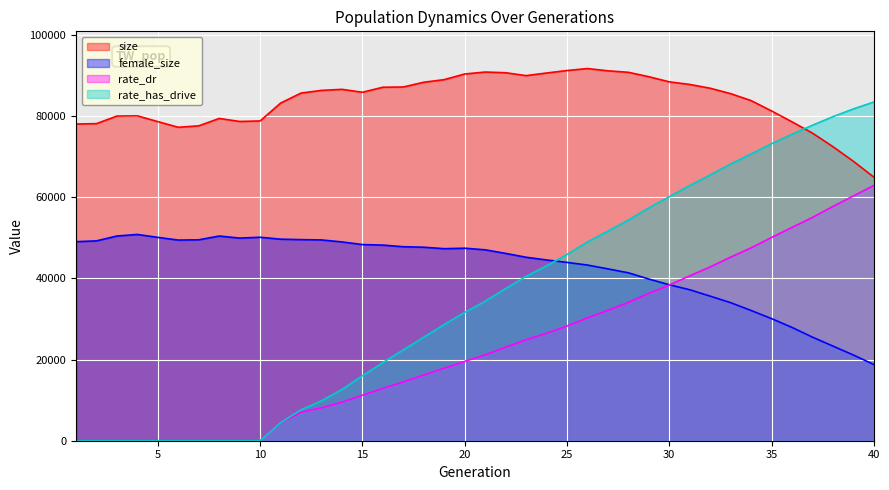

In female_size, how many points are higher than both neighbors (excluding endpoints)?

4